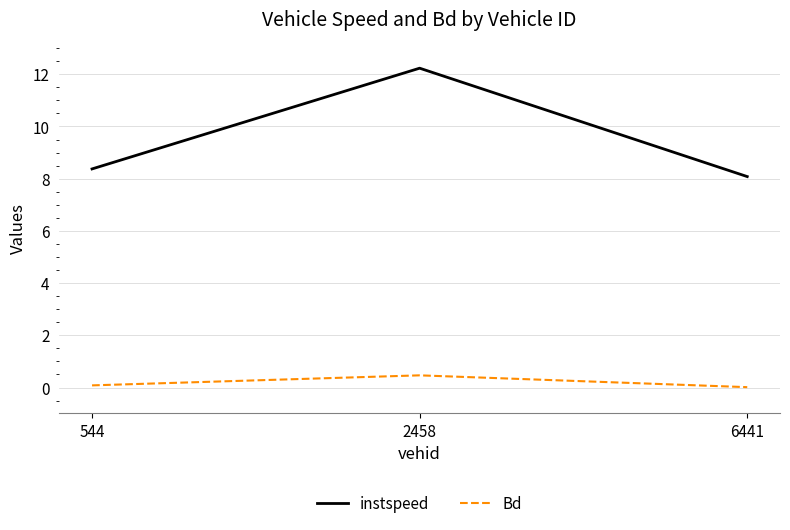

Rank the series at 6441 from lowest to highest value.

Bd, instspeed